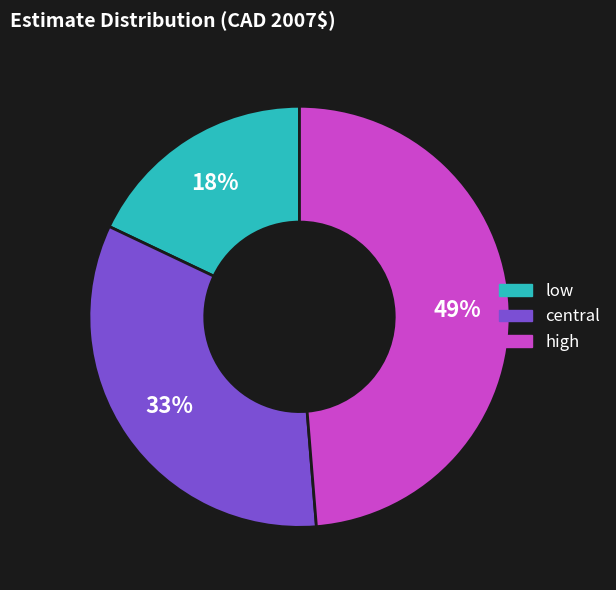

Does central represent more than half of the total?

No